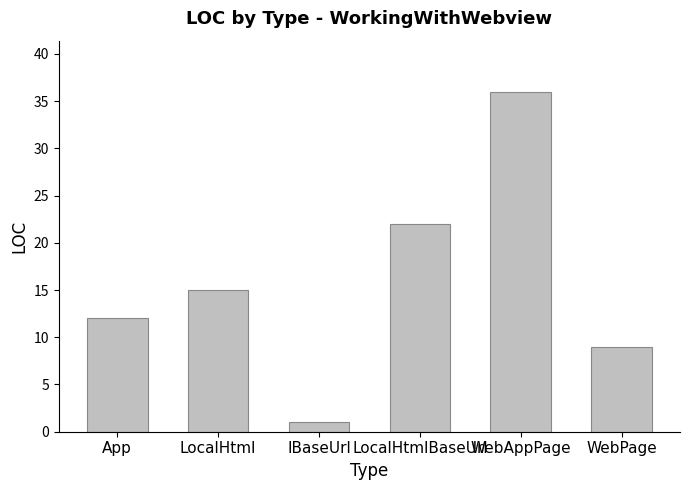

What is the approximate value at App, to the nearest 10?

10